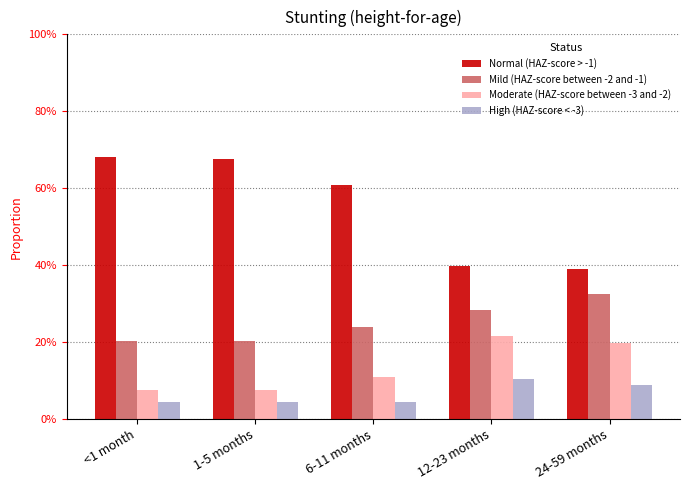

What are all the series names shown in the legend?

Normal (HAZ-score > -1), Mild (HAZ-score between -2 and -1), Moderate (HAZ-score between -3 and -2), High (HAZ-score < -3)